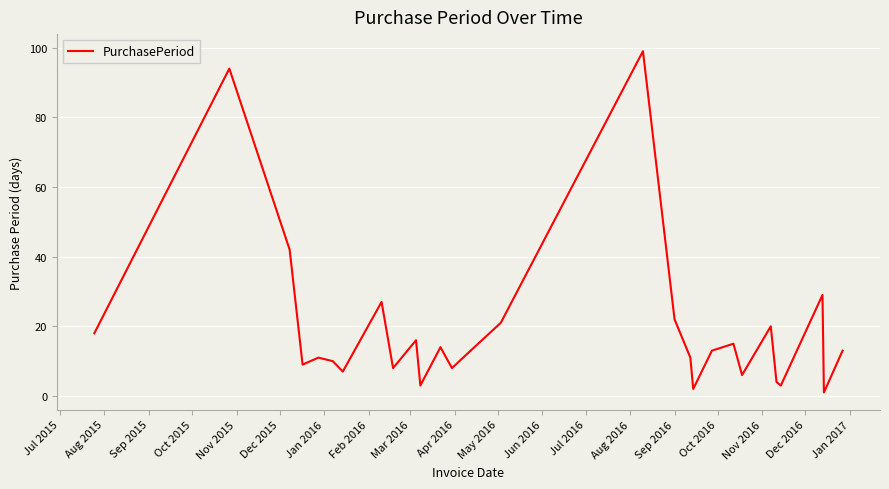

What is the difference between the maximum and minimum values?

98